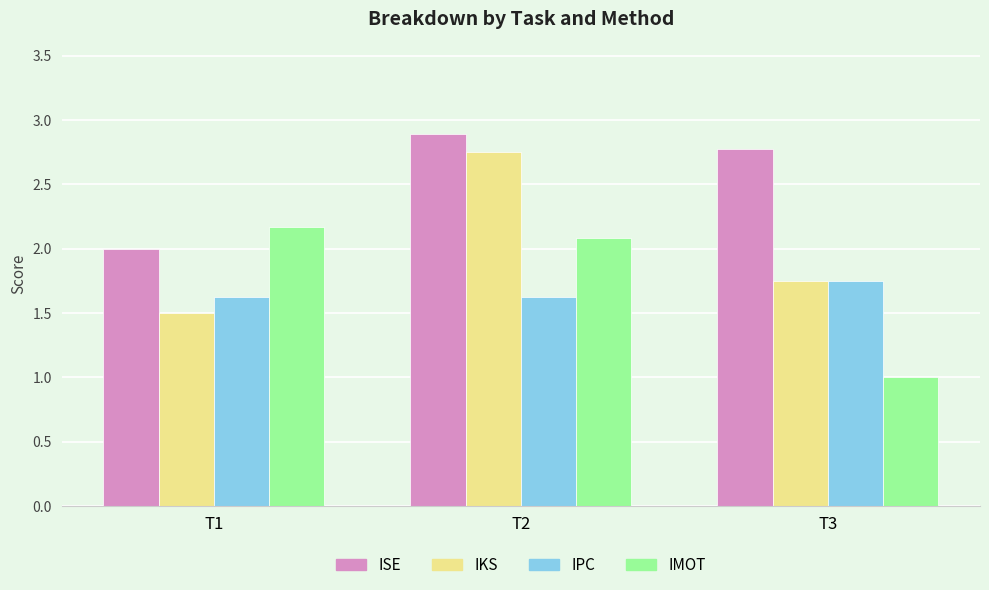

Which series changed the most between T2 and T3?

IMOT